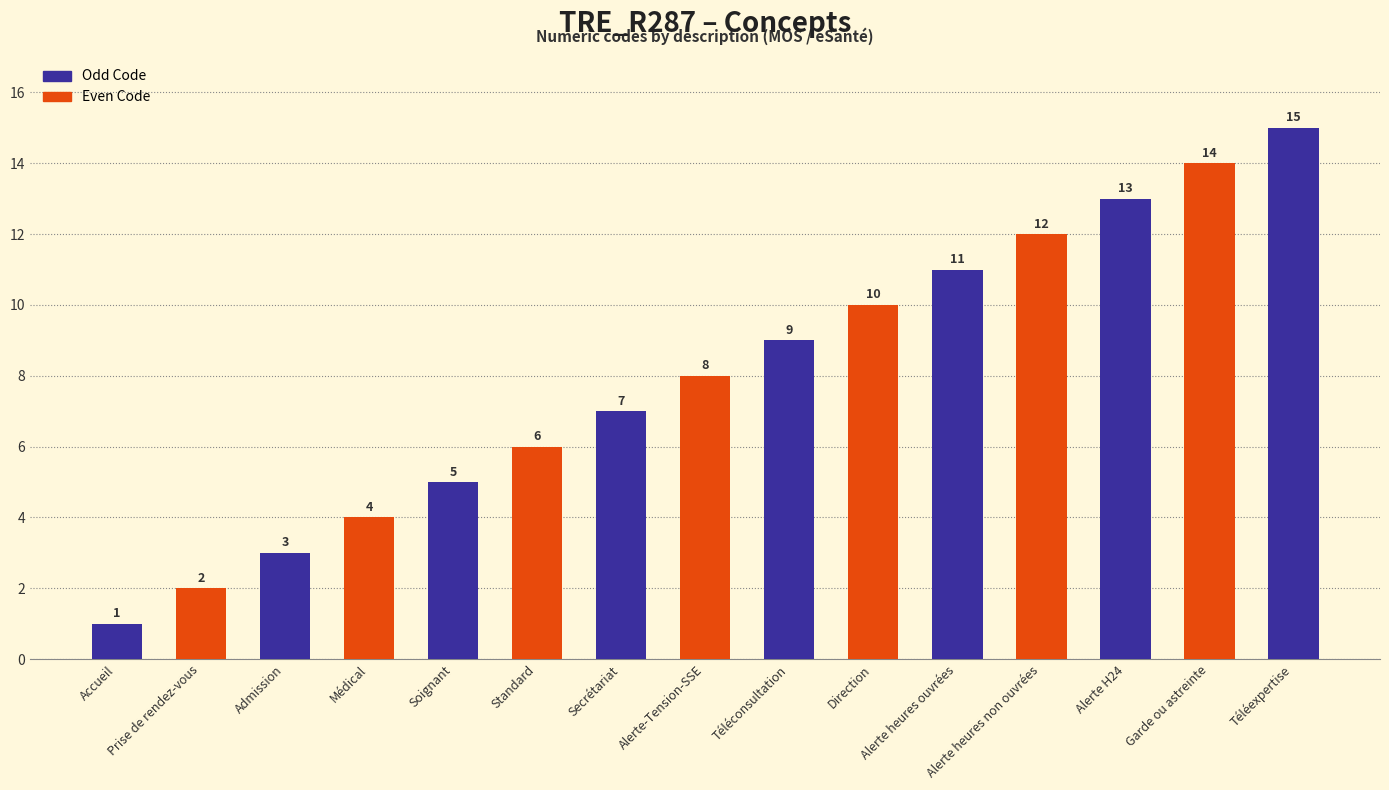

Reading left to right, list all the values displayed in this chart.

1	2	3	4	5	6	7	8	9	10	11	12	13	14	15